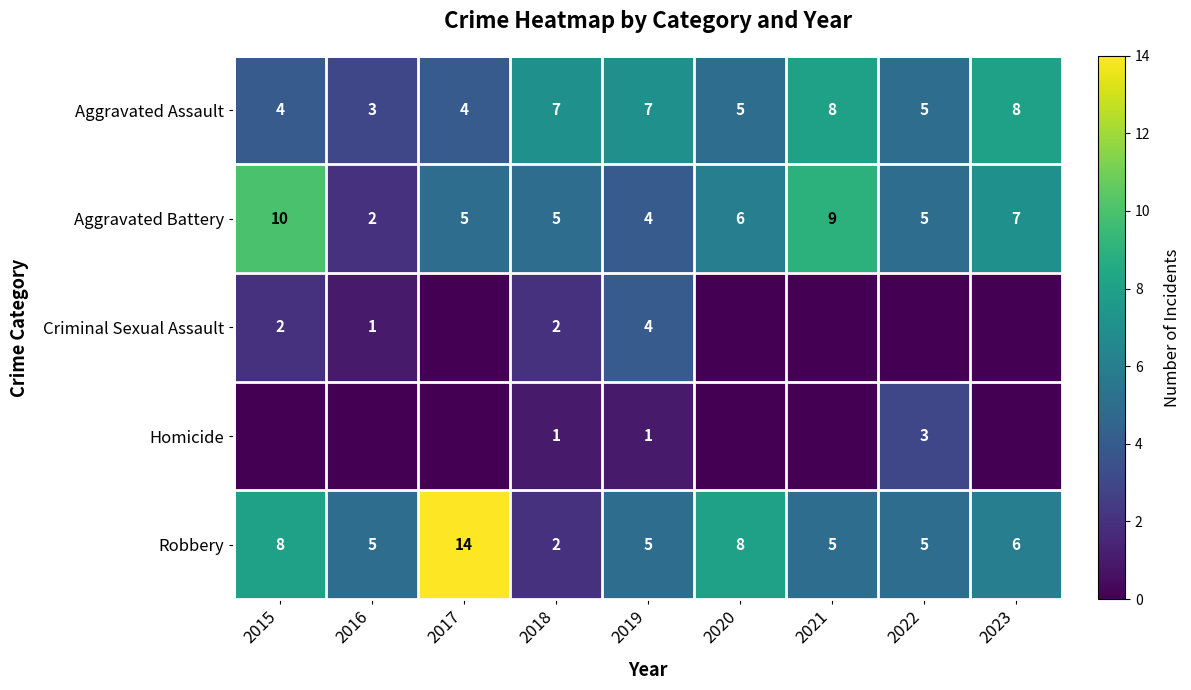

Is the value of Aggravated Battery at 2015 greater than the value of Robbery at 2021?

Yes